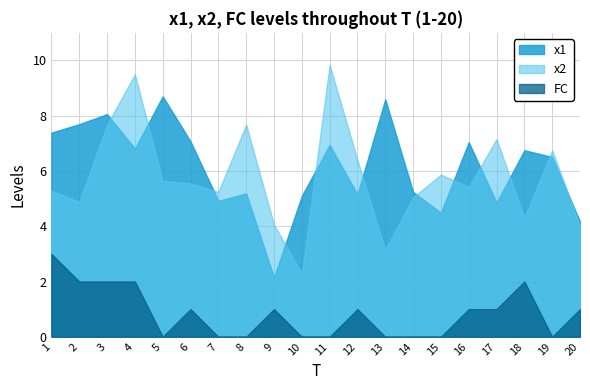

At which category is the sum across all series the highest?

4